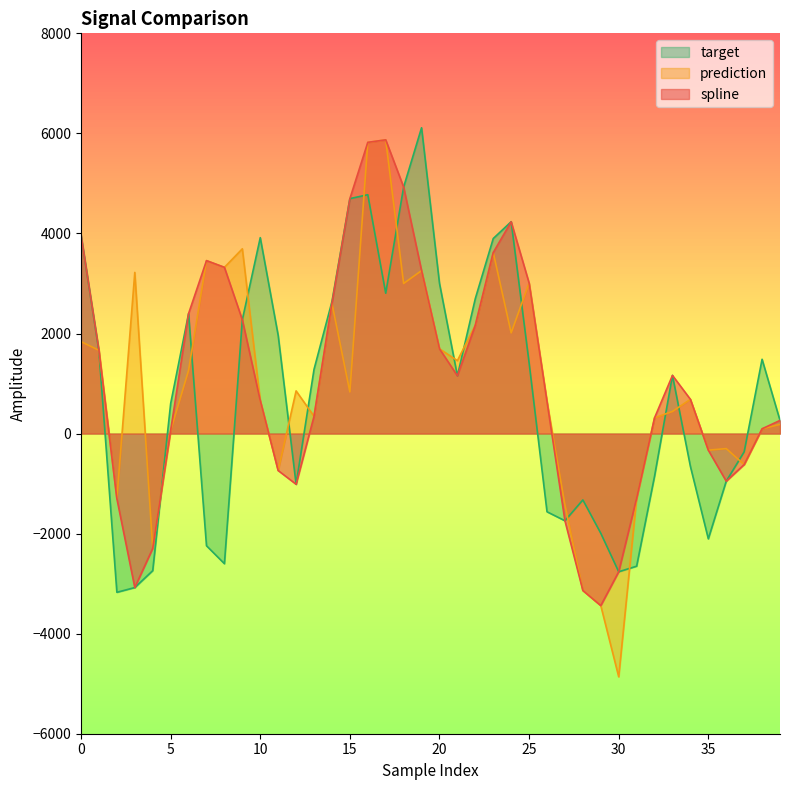

Which category has the lowest value across all series?

30